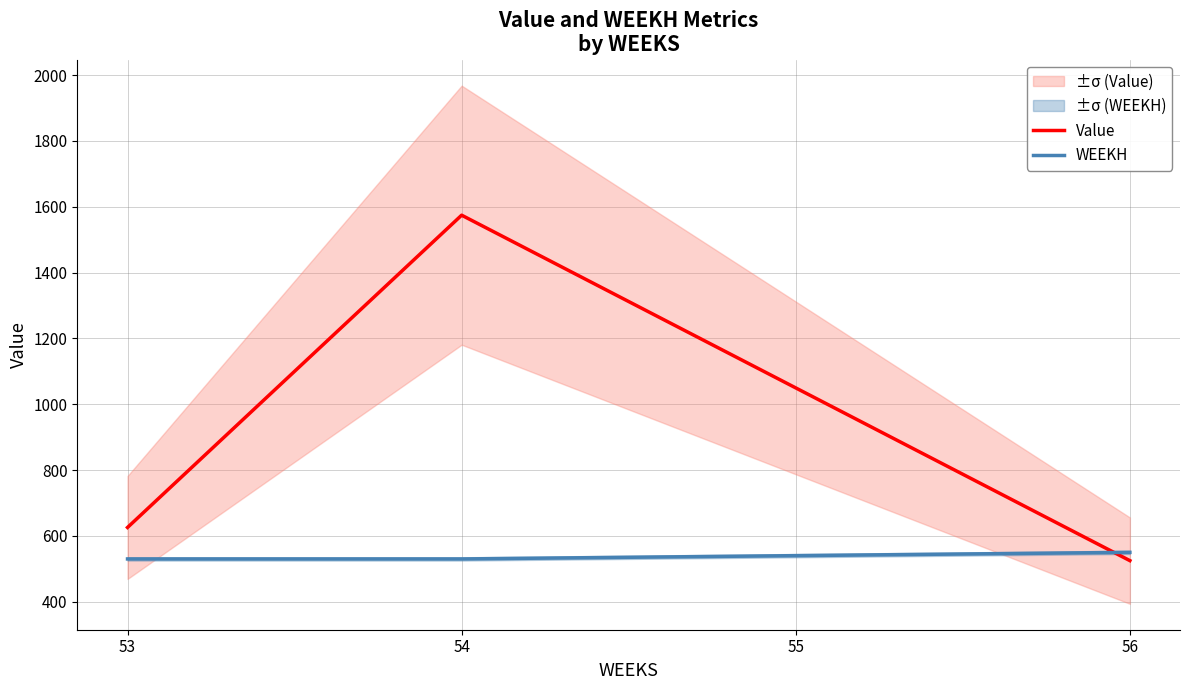

What is the spread (max minus min) of values at 56?

25.1